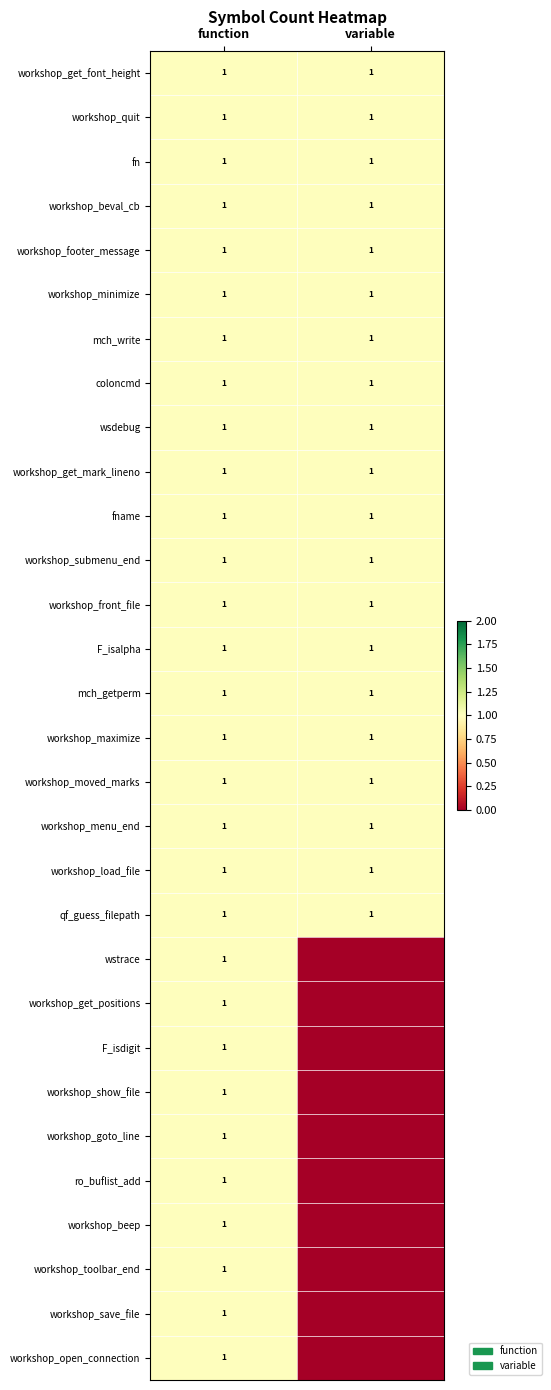

Is it true that workshop_submenu_end equals 1 at variable?

True